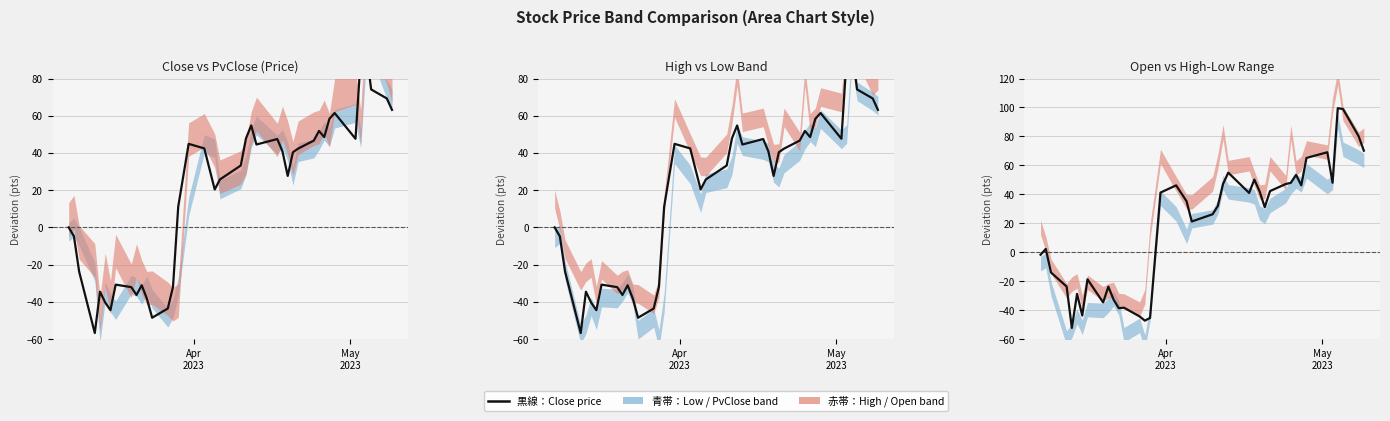

What is the difference between the maximum and second lowest values?

146.8